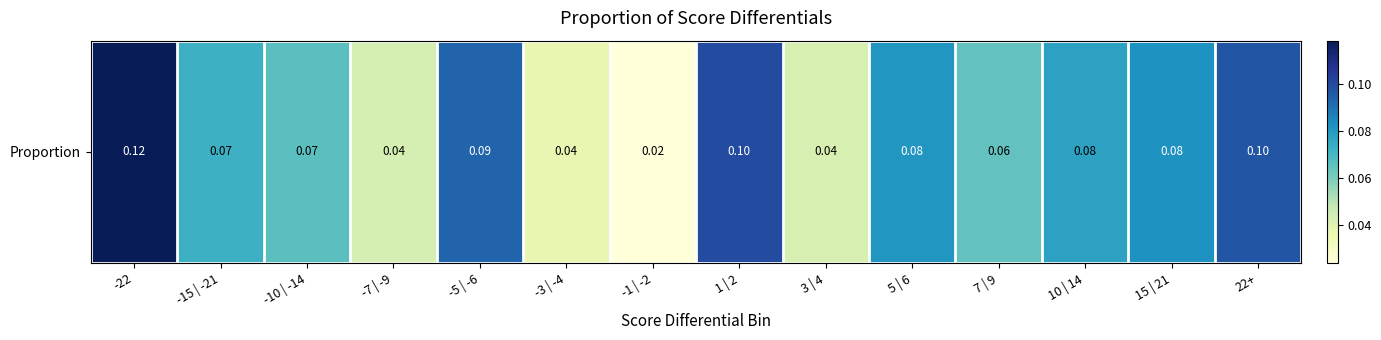

What is the difference between the maximum and minimum values?

0.1